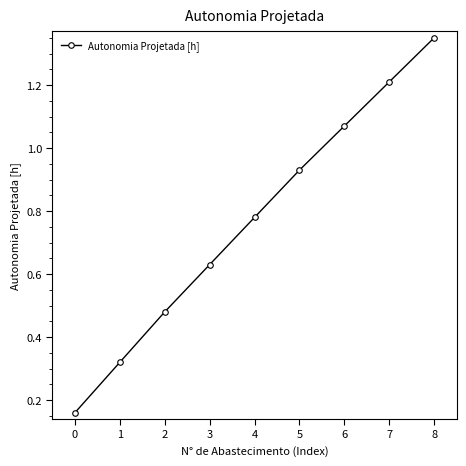

How many distinct data groups are displayed?

1